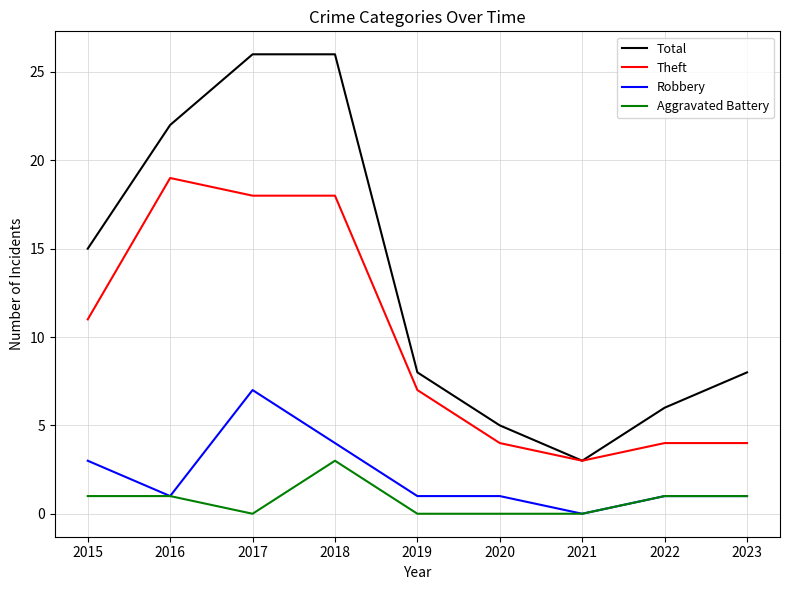

At which label does Robbery reach its peak?

2017